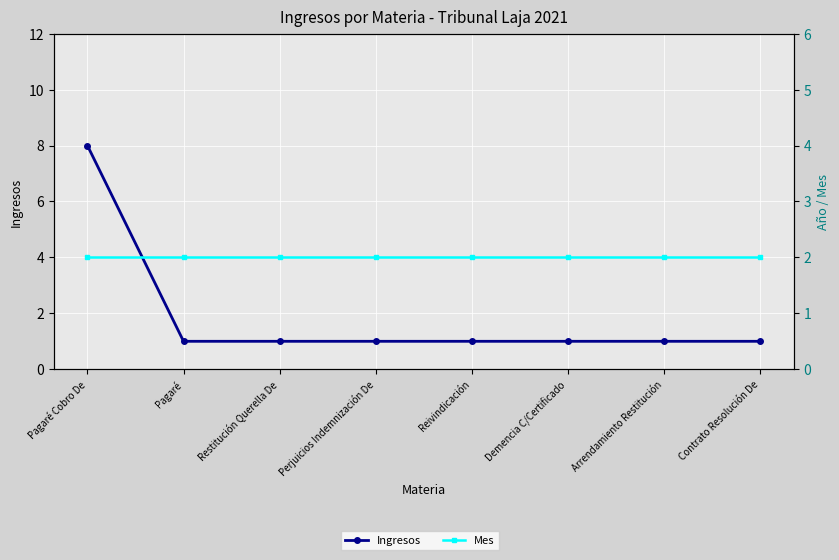

What is the average value of the Mes series?

2